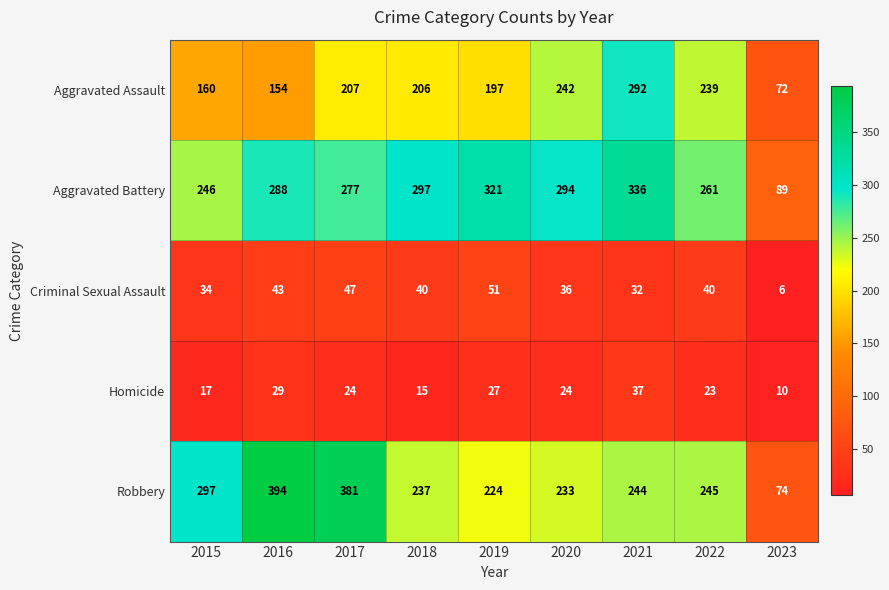

Which category has the lowest value in the Robbery series?

2023